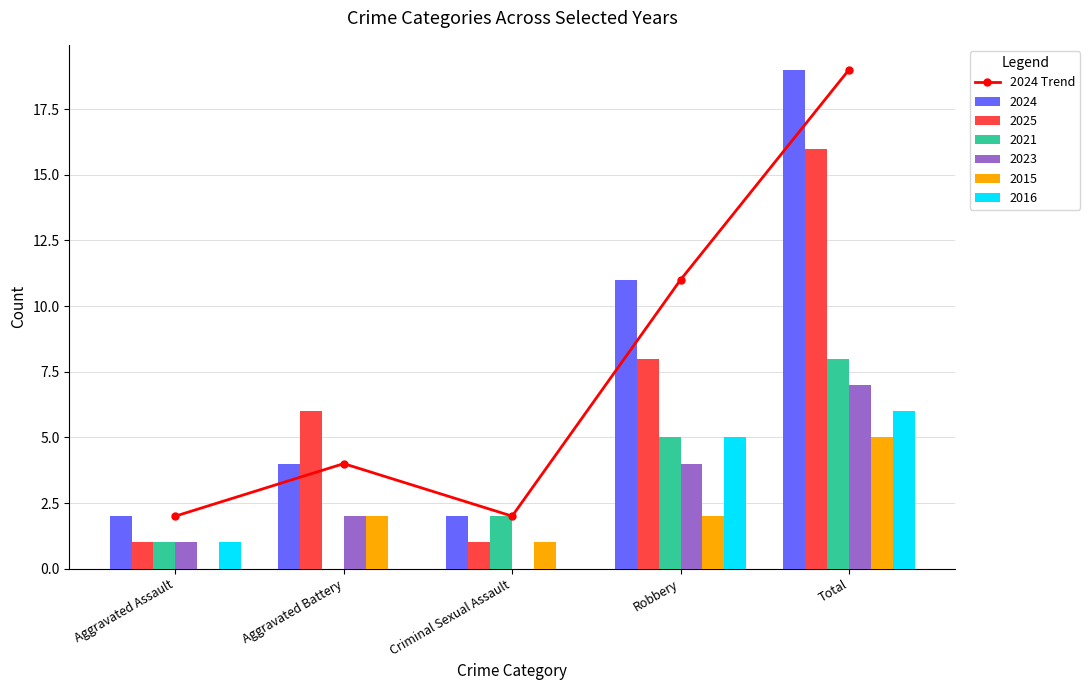

Which has a higher value, Aggravated Assault or Aggravated Battery?

Aggravated Battery